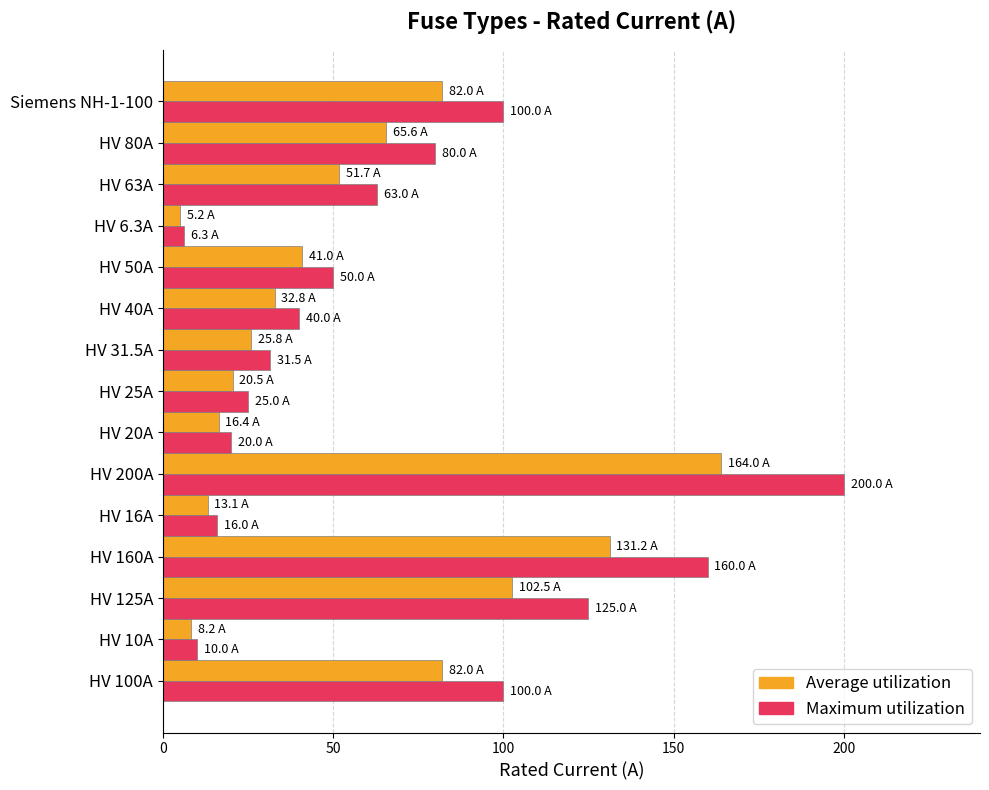

Is it true that Maximum utilization equals 8.7 at HV 31.5A?

False